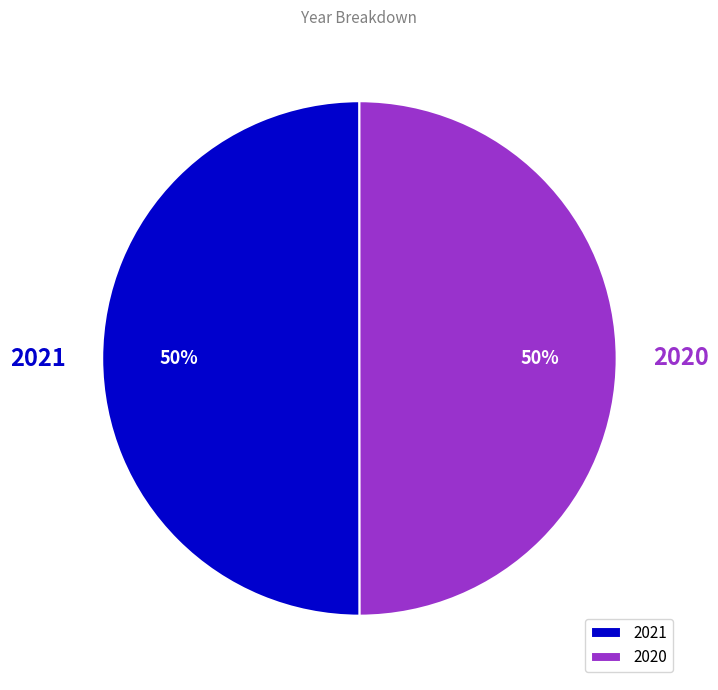

What is the ratio of the value at 2020 to the value at 2021?

1.0